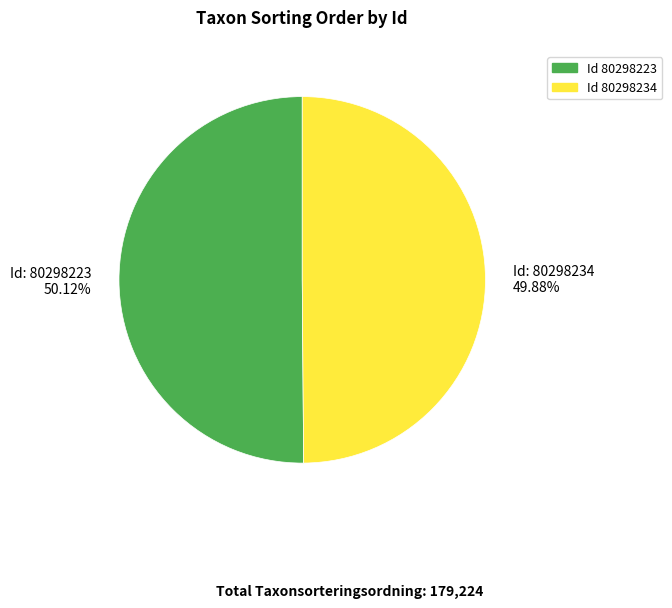

Do Id: 80298234 49.88% and Id: 80298223 50.12% together represent more than half of the pie?

Yes